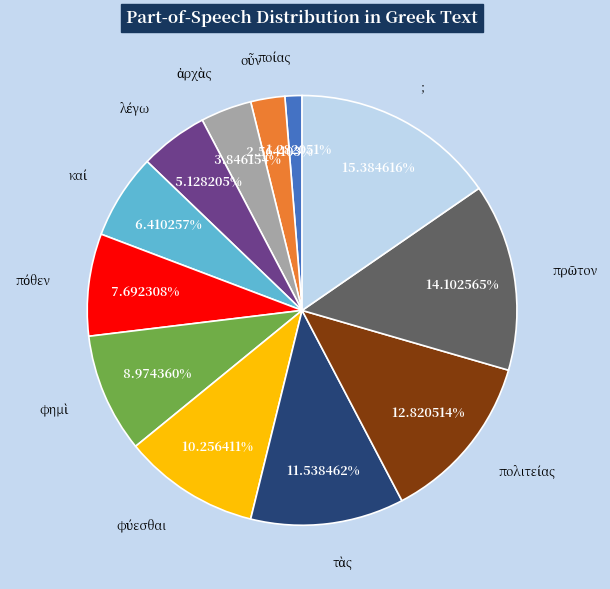

Which slice is the largest?

;